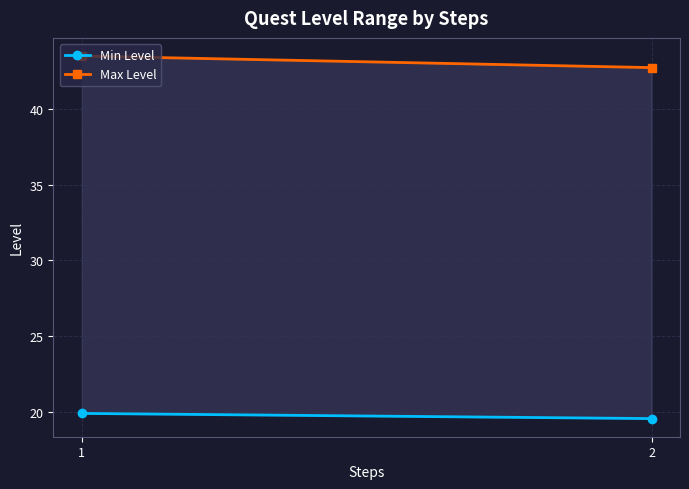

Read the Min Level value at 2.

19.6